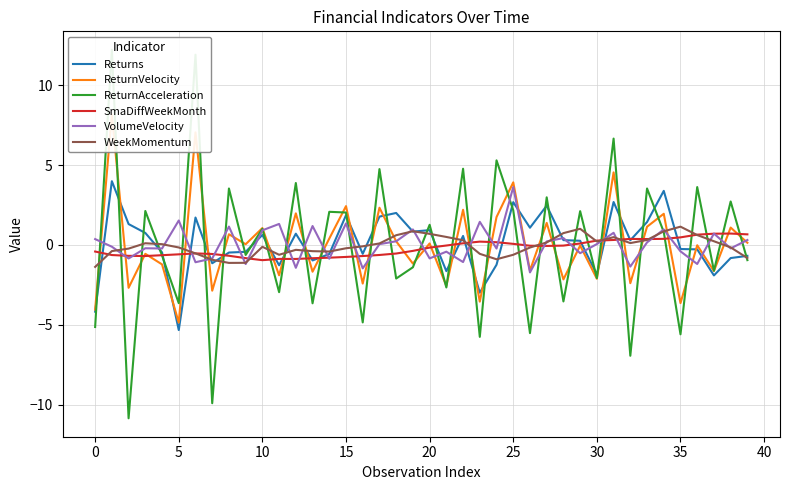

Is the value of ReturnAcceleration at 27 greater than the value of ReturnVelocity at 17?

Yes